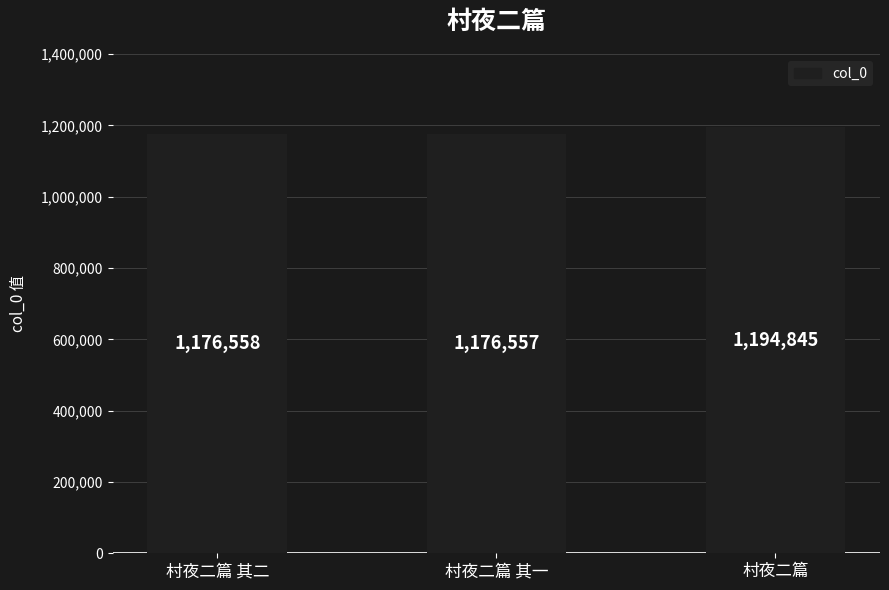

What is the average value?

1182653